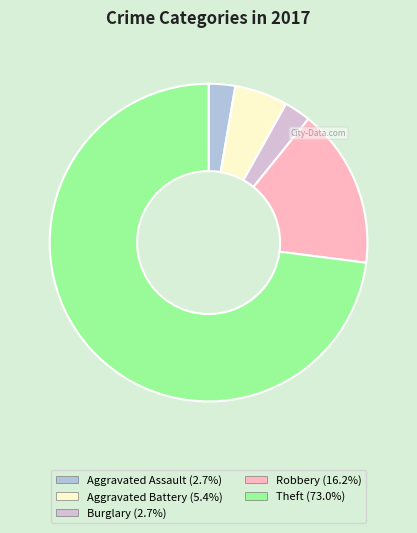

What is the largest slice in the pie chart?

Theft